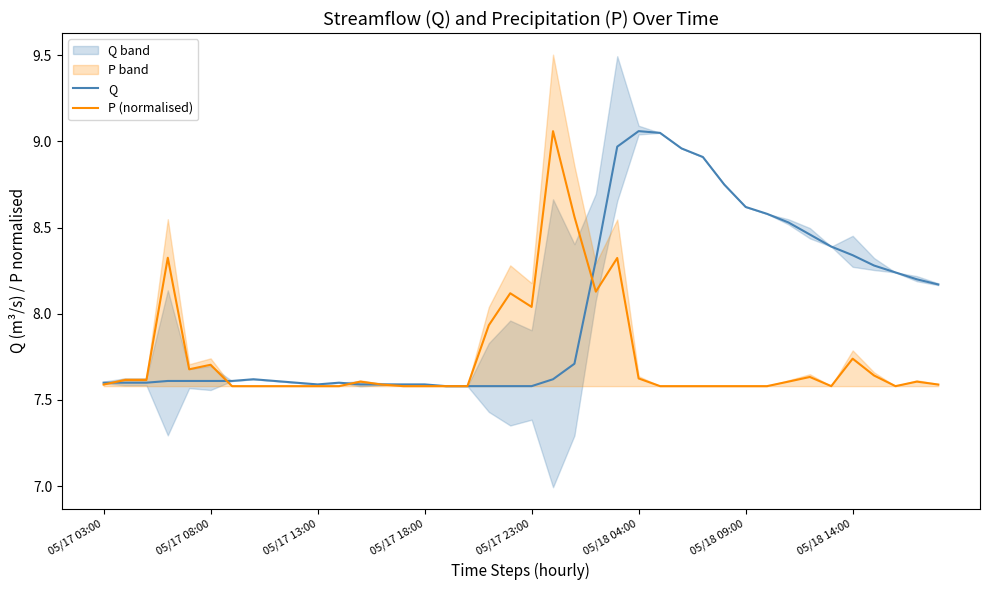

At which category is the sum across all series the highest?

24